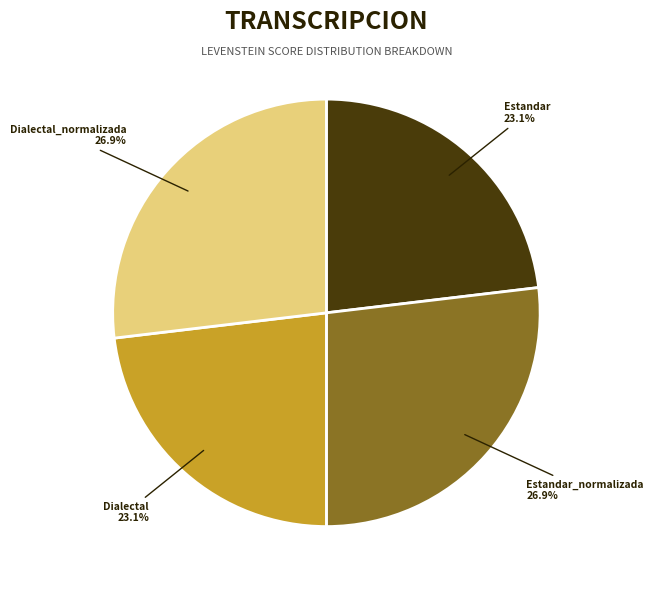

Between Dialectal_normalizada and Dialectal, which is larger?

Dialectal_normalizada